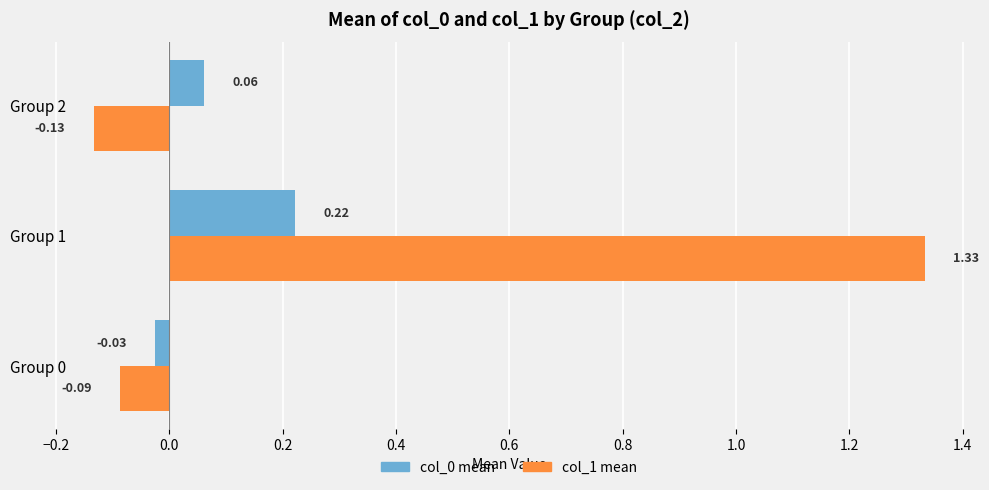

What is the average value of the col_1 mean series?

0.4